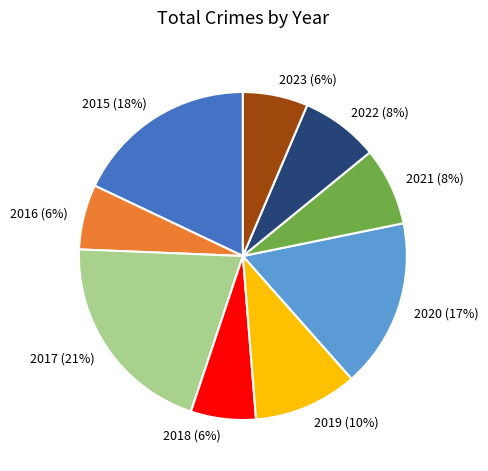

Approximately how many times larger is the value at 2018 compared to 2019?

0.6